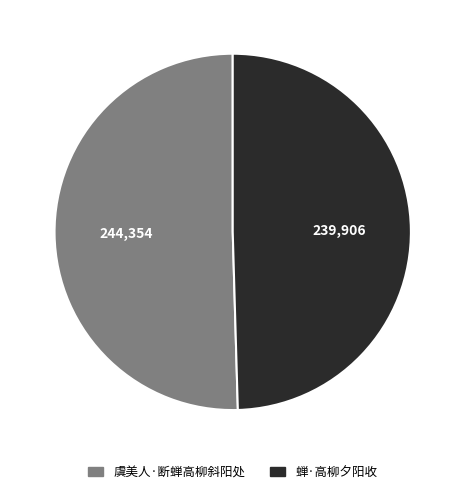

The 虞美人·断蝉高柳斜阳处 slice represents 50% of the pie. True or false?

True